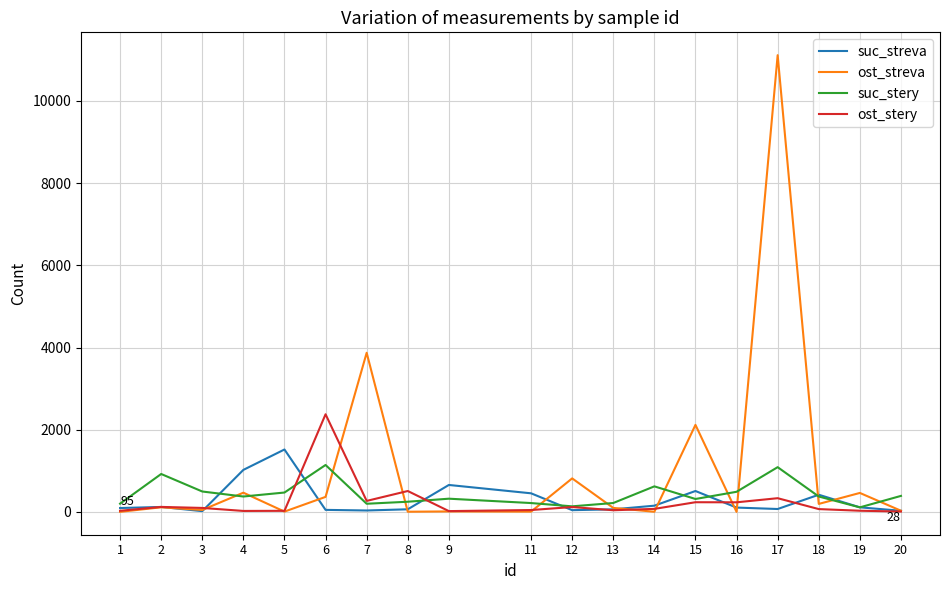

What is the maximum value for suc_streva?

1519